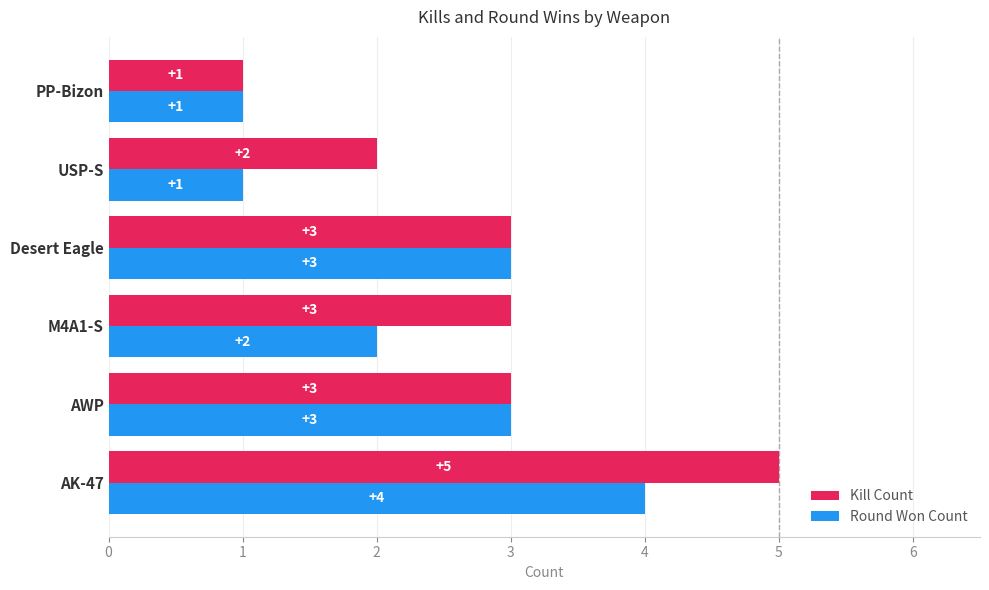

What is the maximum value for Round Won Count?

4